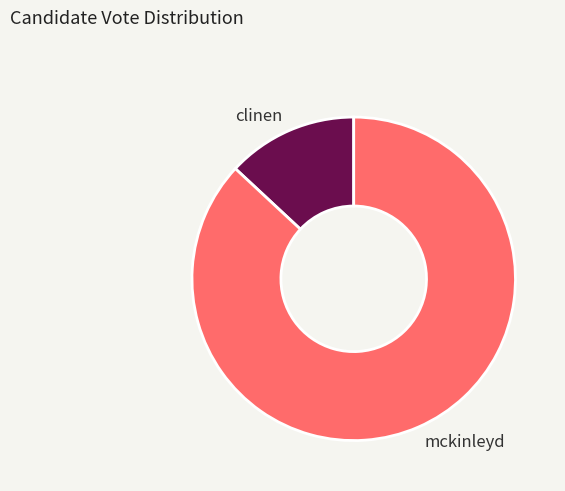

True or false: mckinleyd accounts for 87% of the total.

True